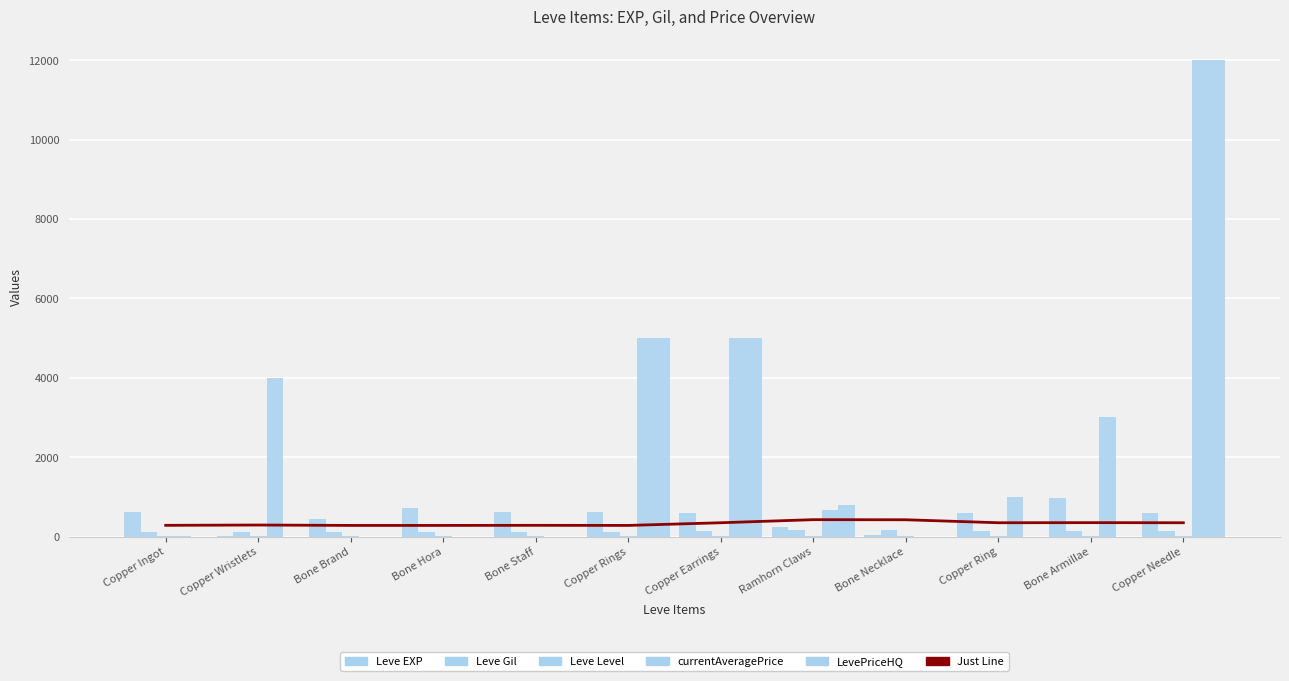

Reading left to right, extract all data points from this chart.

Just Line: 282.5	290.0	280.0	280.0	282.5	280.0	347.5	425.0	422.5	347.5	350.0	347.5
Leve EXP: 630.0	1.0	450.0	720.0	630.0	630.0	600.0	230.0	40.0	600.0	980.0	600.0
Leve Gil: 113.0	116.0	112.0	112.0	113.0	112.0	139.0	170.0	169.0	139.0	140.0	139.0
Leve Level: 1.0	1.0	1.0	1.0	1.0	1.0	5.0	5.0	5.0	5.0	5.0	5.0
currentAveragePrice (scaled): 10.0	4000.0	0.0	0.0	0.0	5000.0	5000.0	664.0	0.0	999.0	3000.0	12000.0
LevePriceHQ: 0.0	0.0	0.0	0.0	0.0	5000.0	5000.0	802.0	0.0	0.0	0.0	12000.0